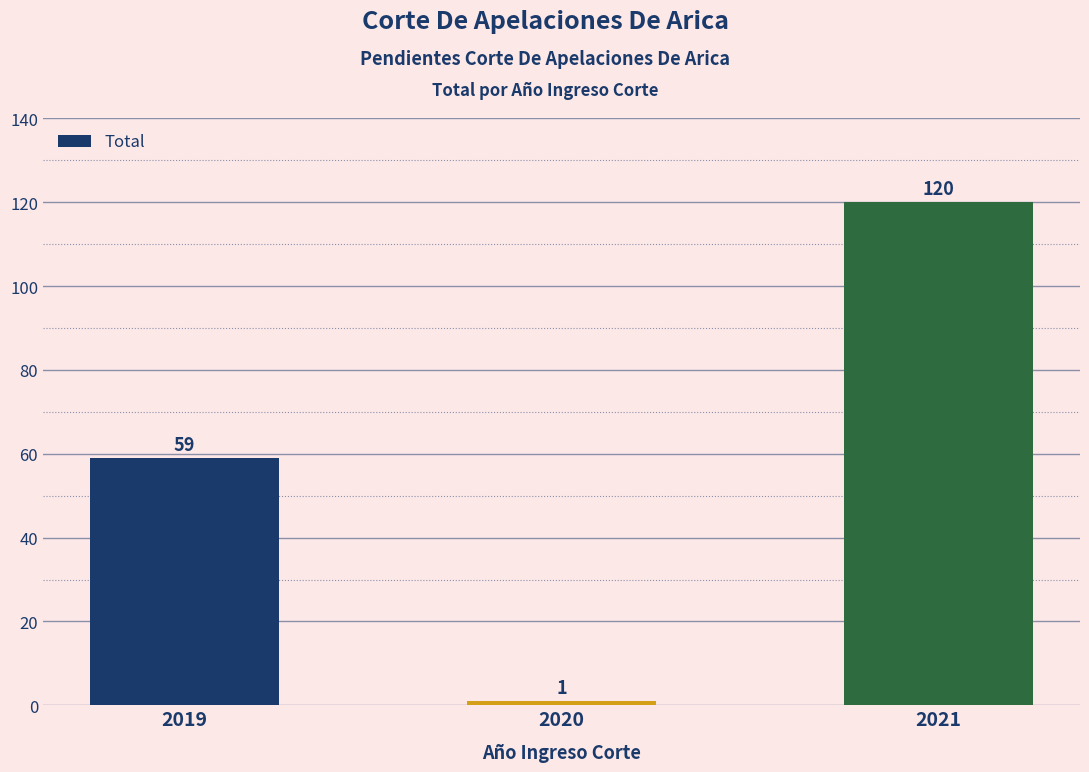

The value at 2019 is 59. True or false?

True